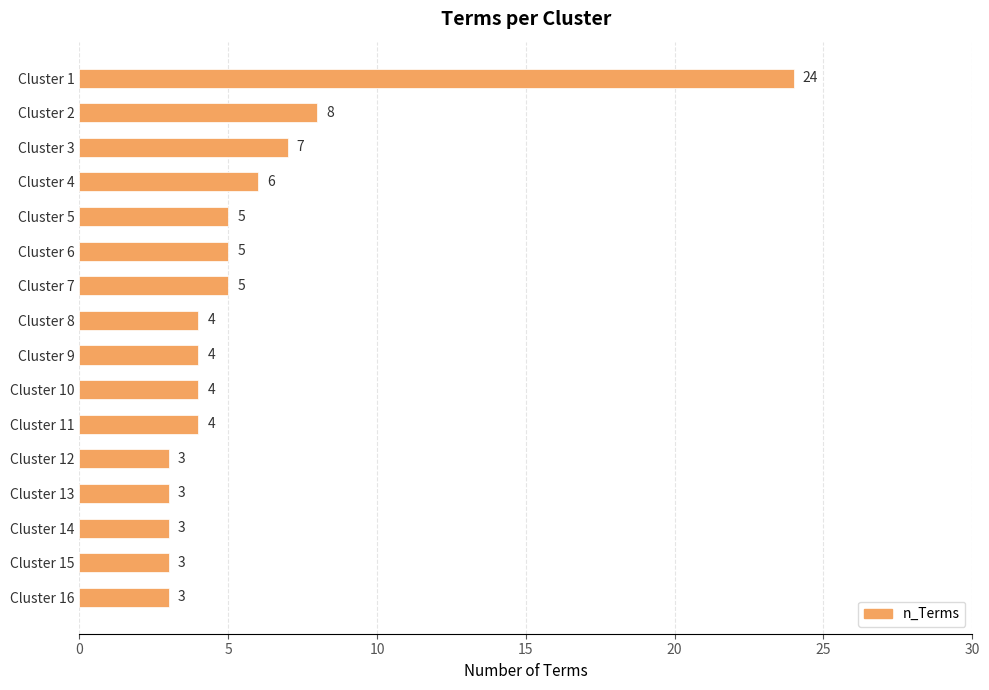

Reading top to bottom, list all the values displayed in this chart.

Cluster 1=24	Cluster 2=8	Cluster 3=7	Cluster 4=6	Cluster 5=5	Cluster 6=5	Cluster 7=5	Cluster 8=4	Cluster 9=4	Cluster 10=4	Cluster 11=4	Cluster 12=3	Cluster 13=3	Cluster 14=3	Cluster 15=3	Cluster 16=3